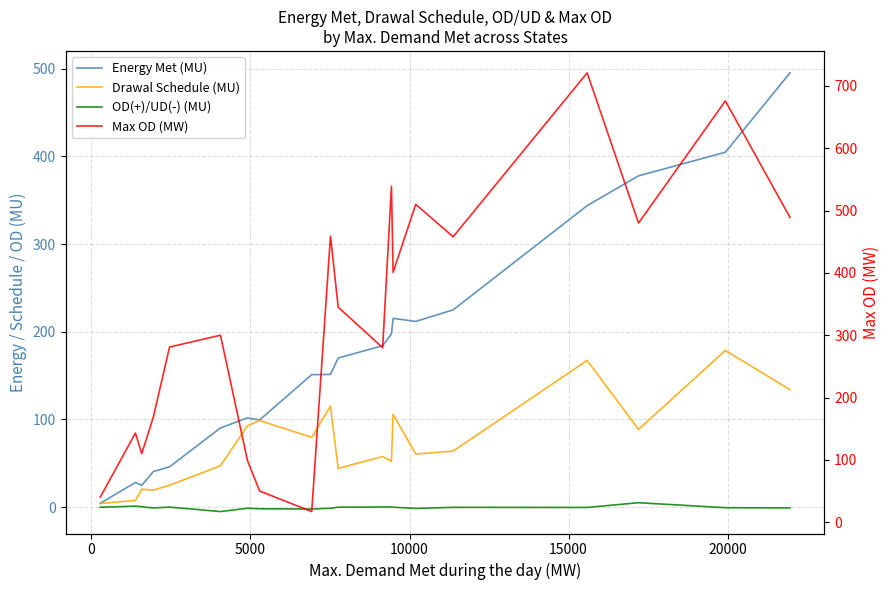

What is the lowest value of the Max OD (MW) series?

17.0